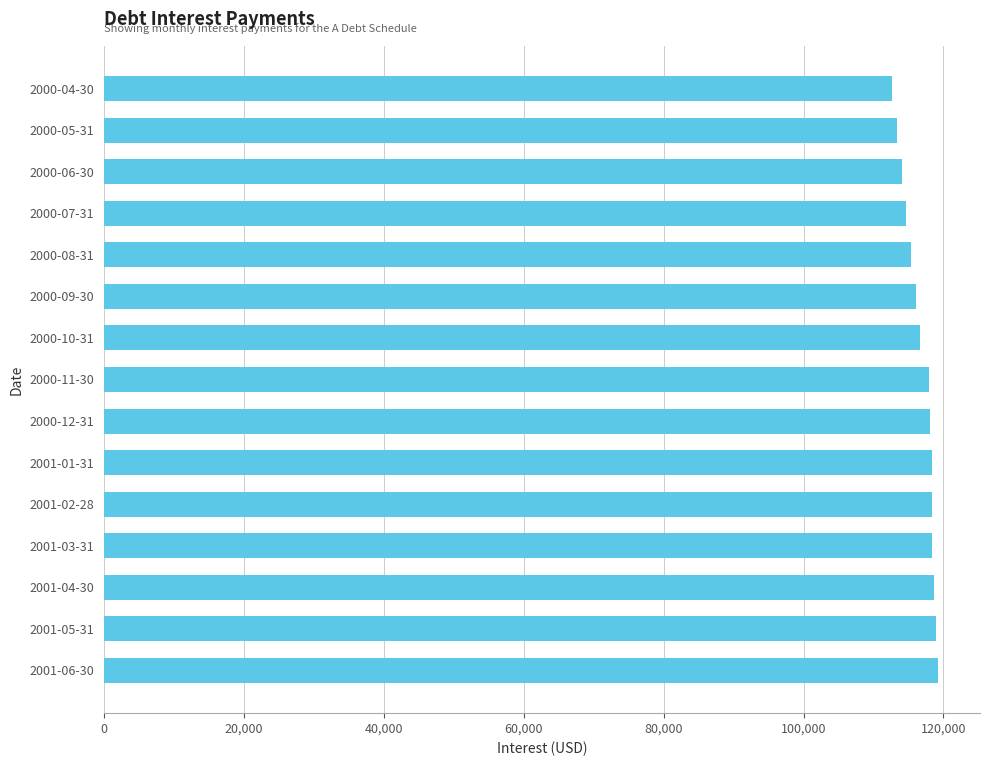

What is the label of the 3rd bar from the top?

2000-06-30